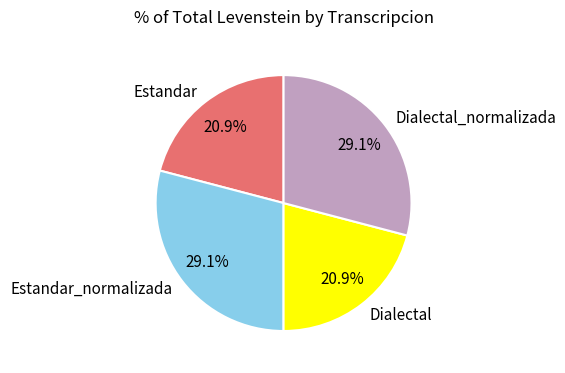

Does Dialectal_normalizada represent more than half of the total?

No